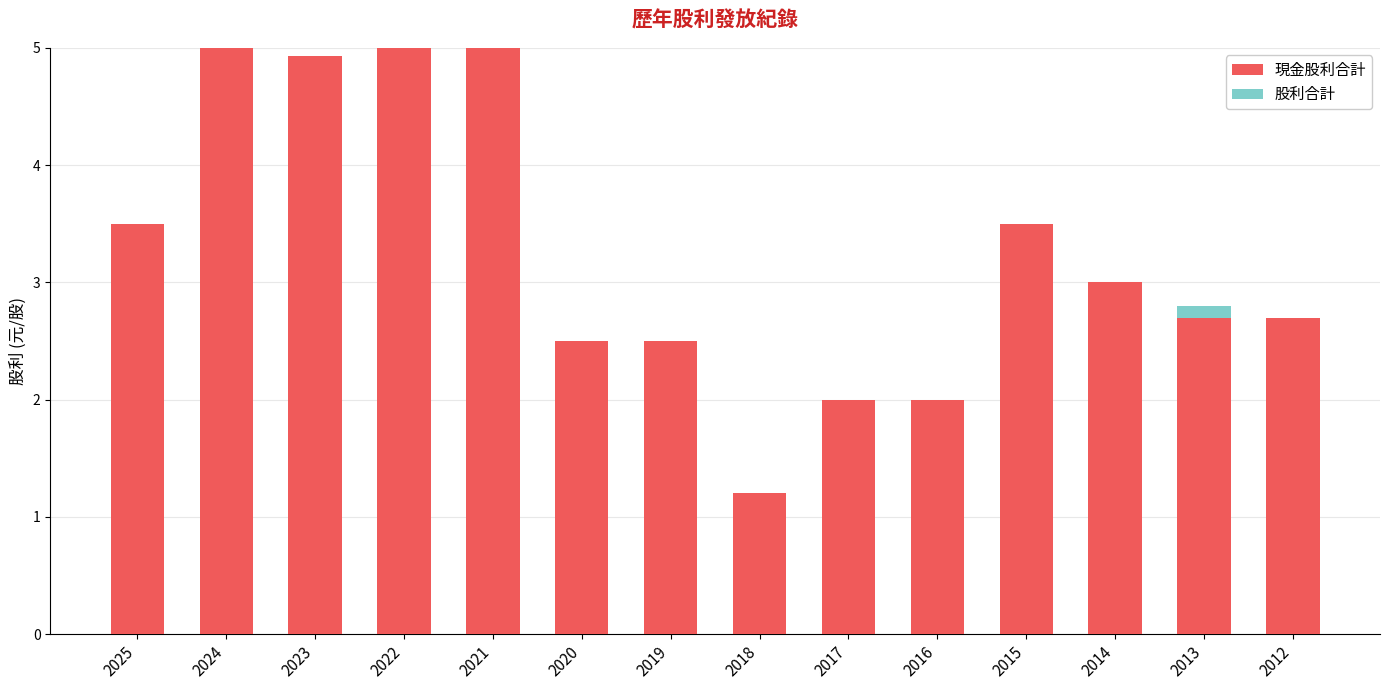

Where does the 現金股利合計 series first go above 3?

2025